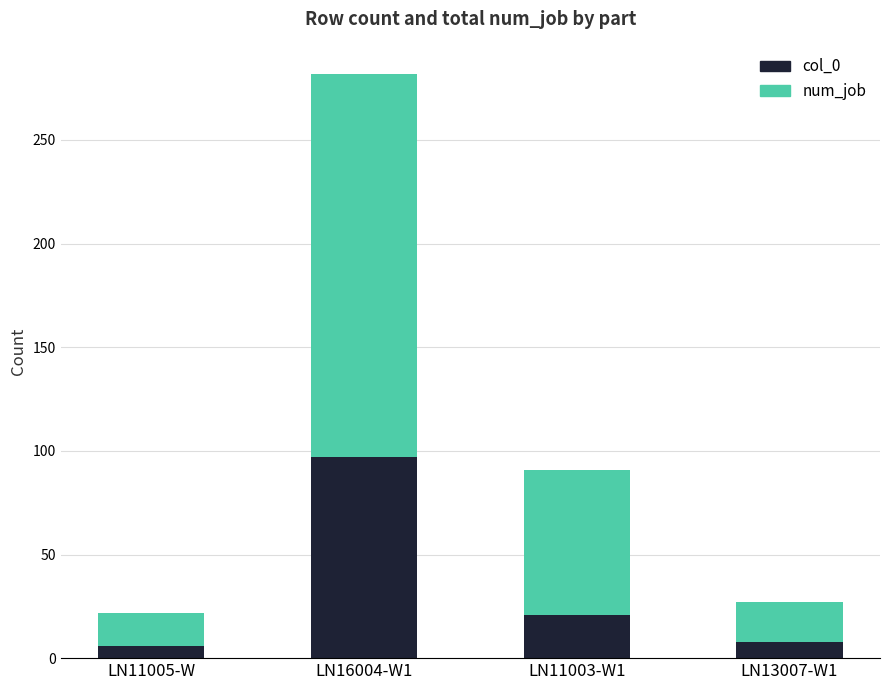

The value of col_0 at LN11003-W1 is 21. True or false?

True